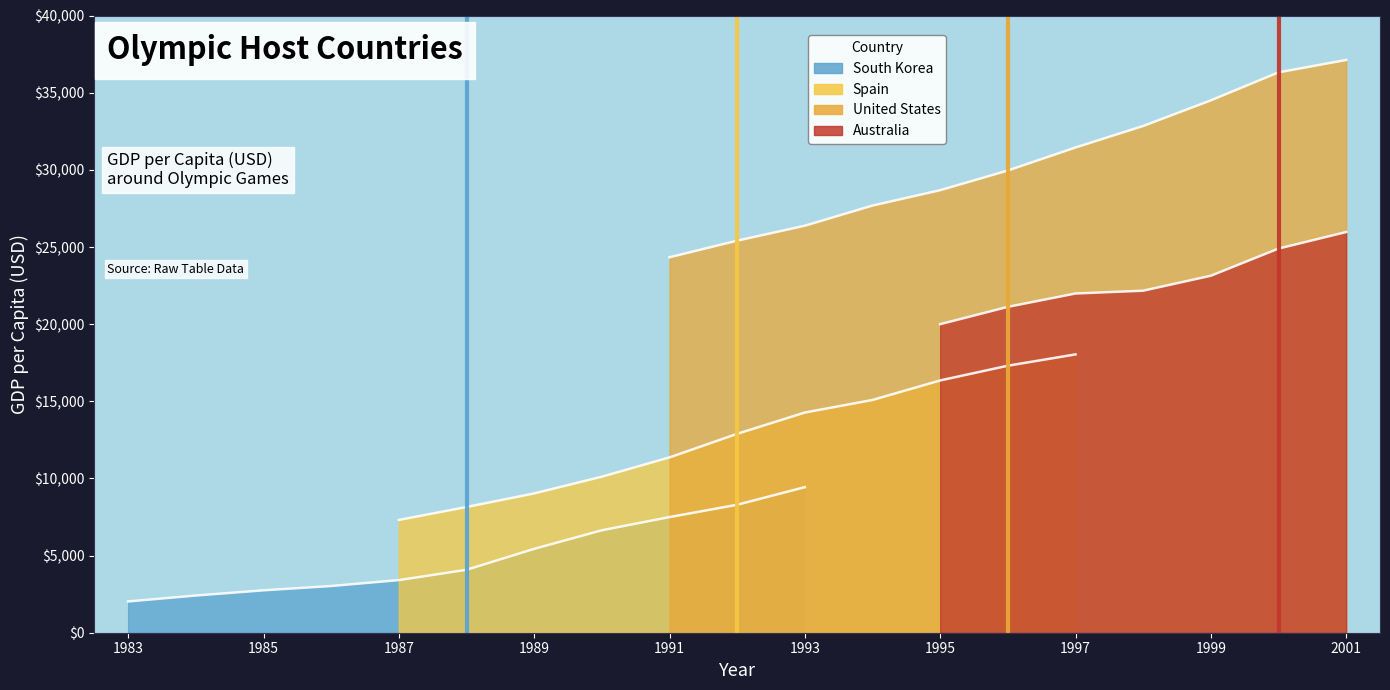

True or false: South Korea and Spain cross at least once.

False